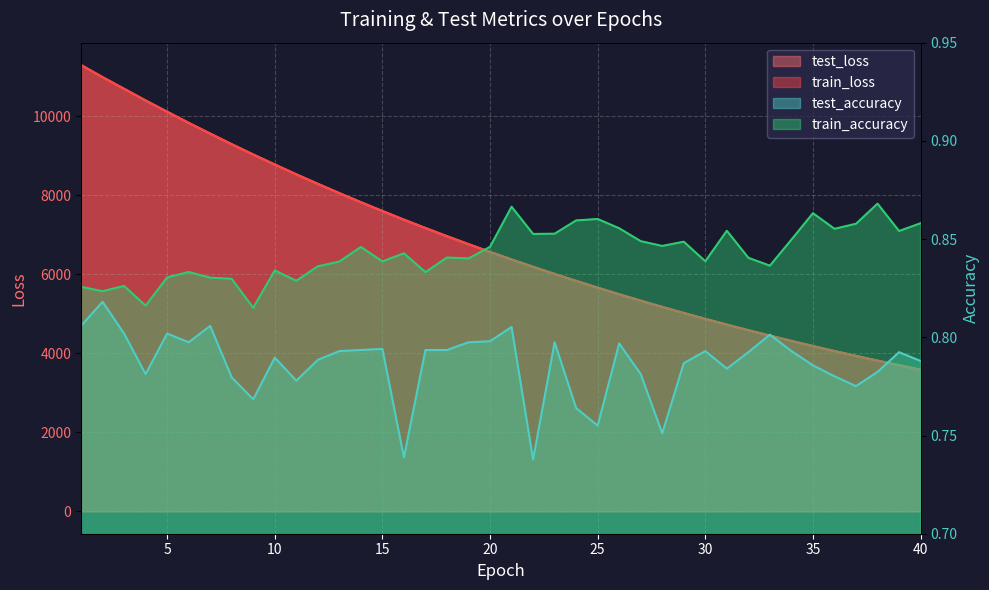

True or false: test_loss and train_loss intersect in this chart.

False